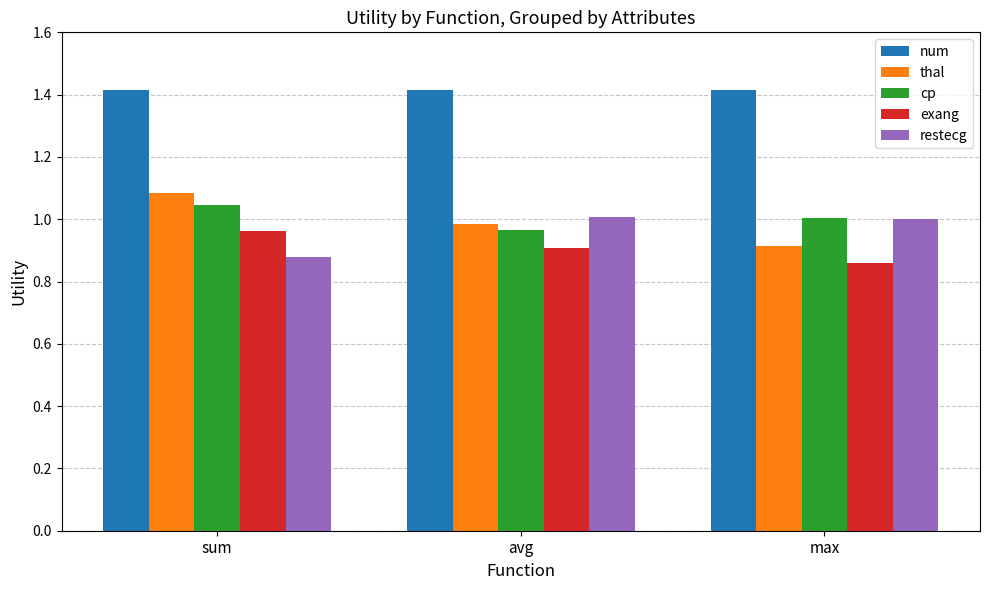

What is the difference between the thal values at max and sum?

0.2